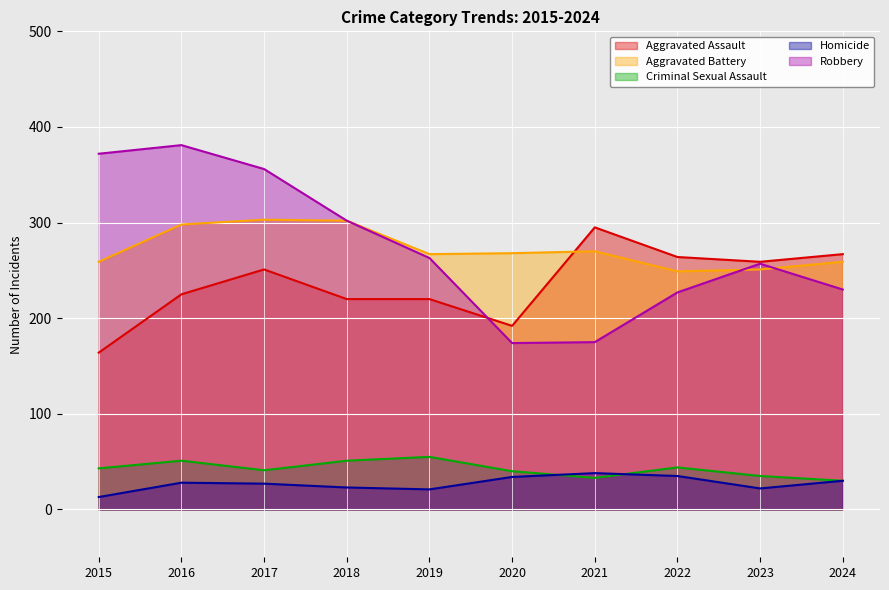

Between which two adjacent categories do Aggravated Battery and Robbery first intersect?

2022 and 2023